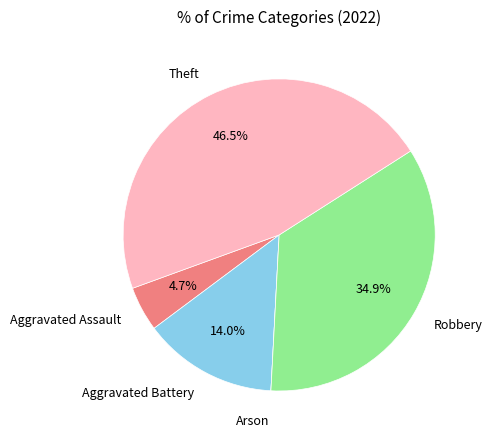

Between Theft and Aggravated Assault, which is larger?

Theft